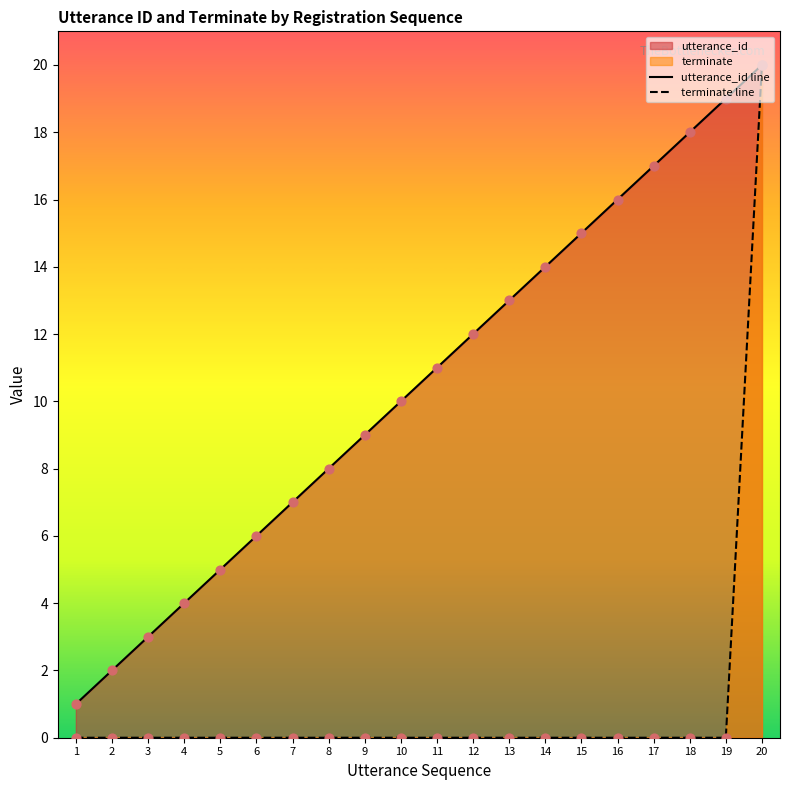

Which series has the largest Y range (max minus min)?

terminate line